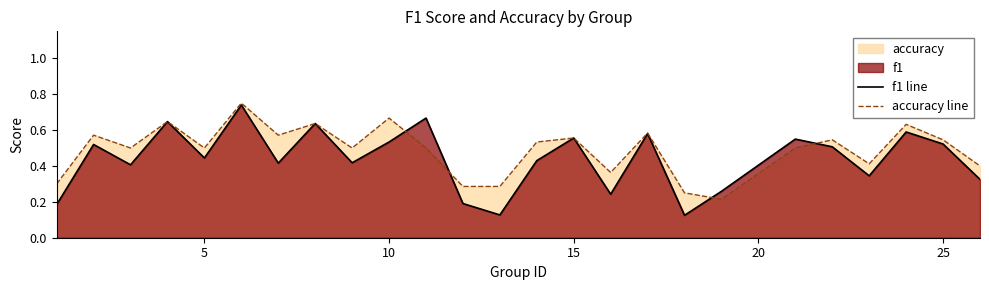

How many lines are shown in the chart?

2